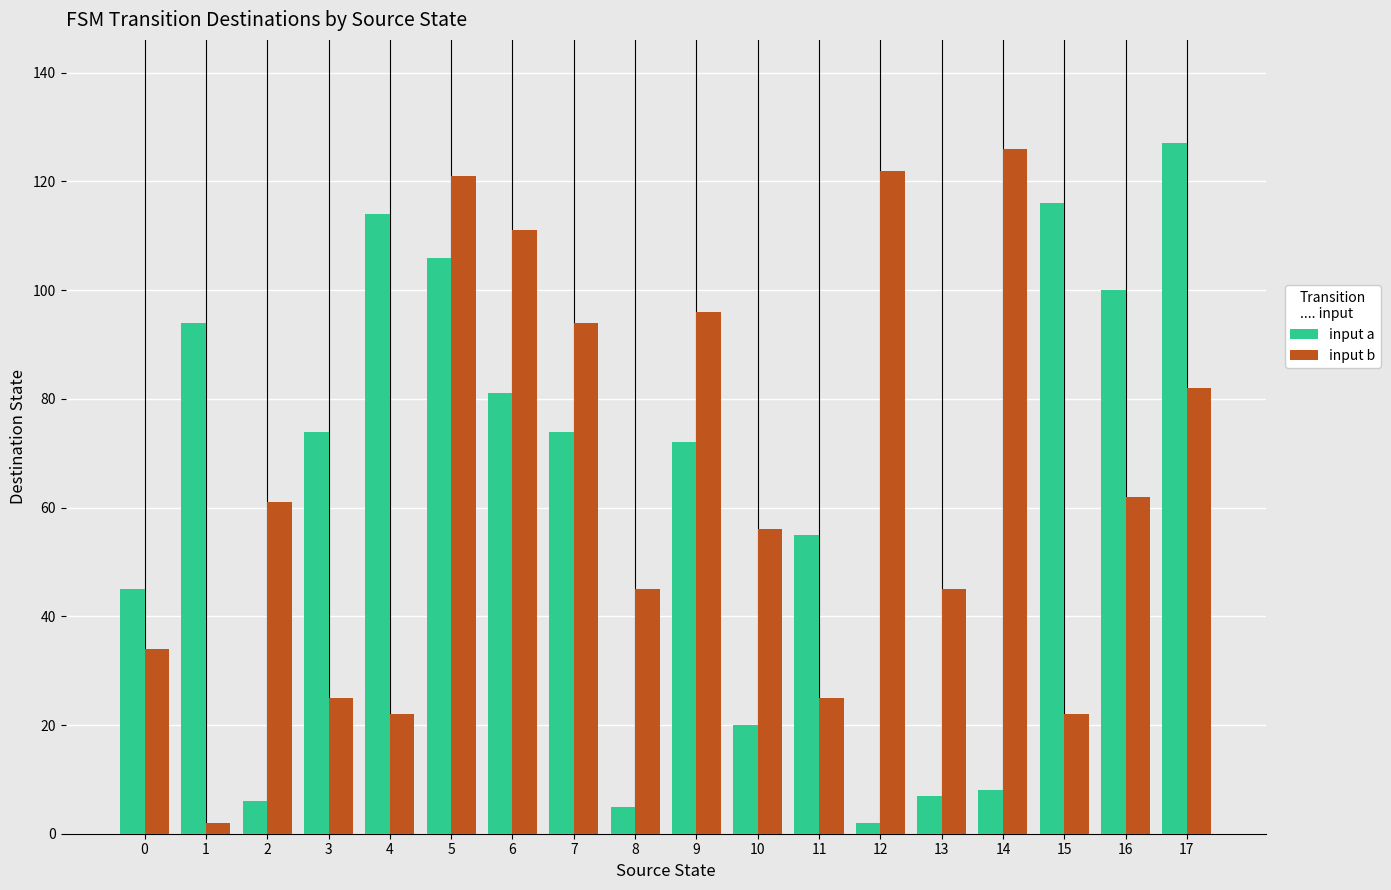

True or false: input b has a value of 59 at 8.

False